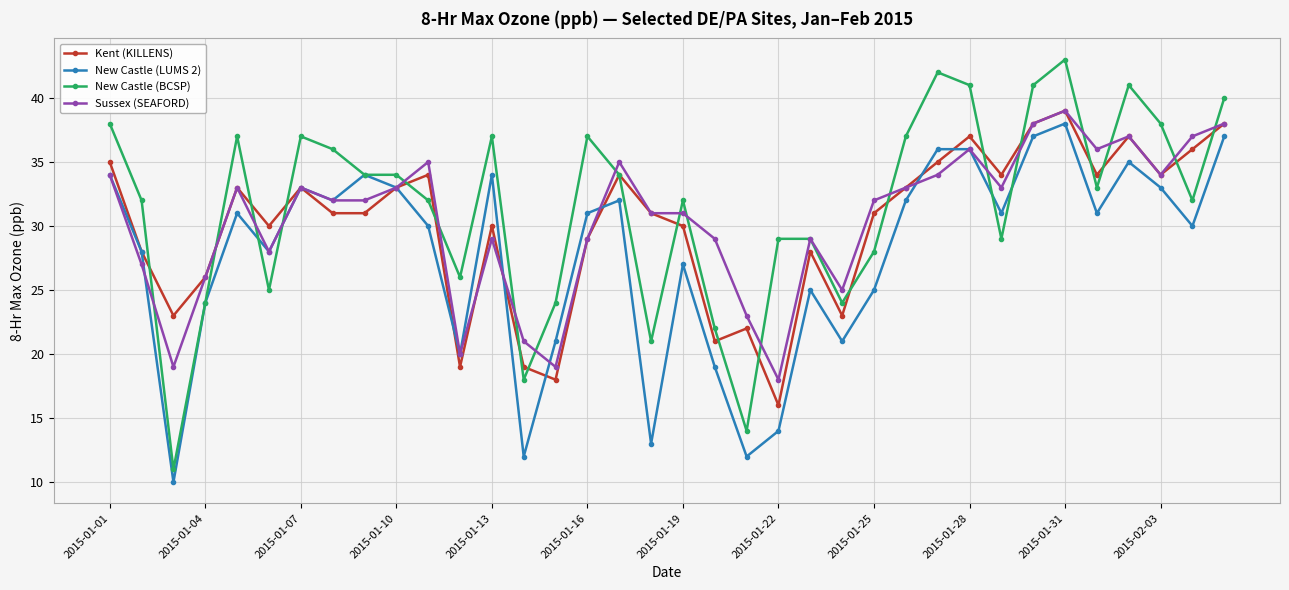

What is the value of the New Castle (LUMS 2) point at the 9th from the left?

34